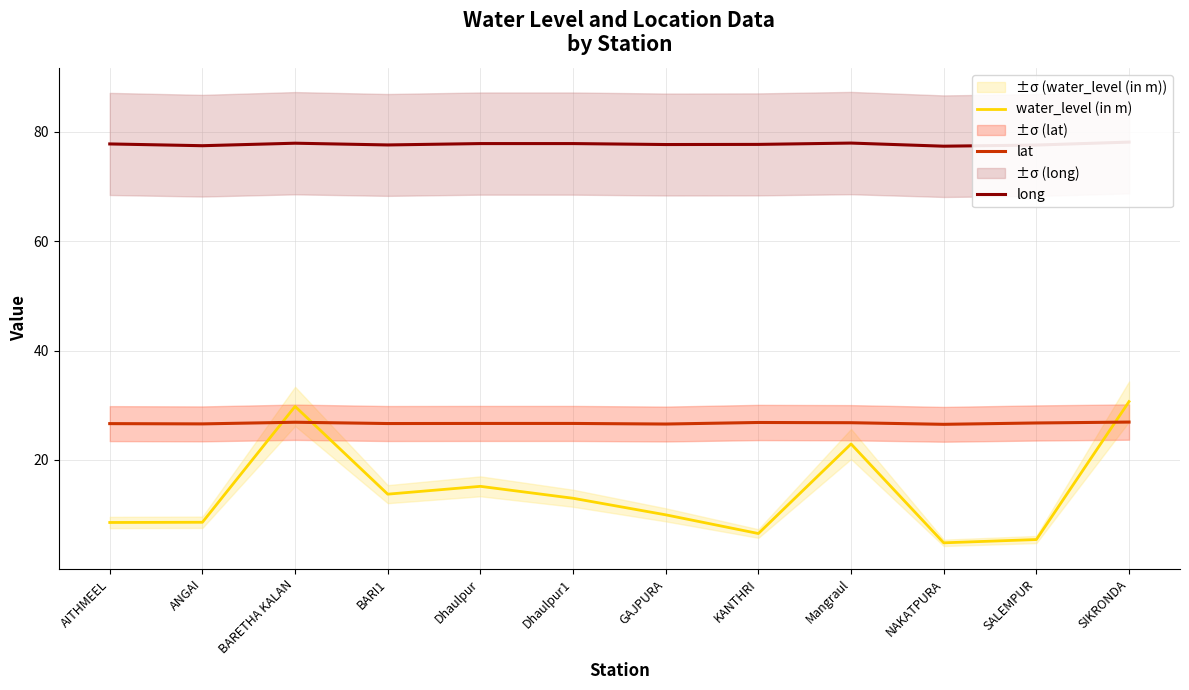

Rank the series by their maximum value, from lowest to highest.

lat, water_level (in m), long